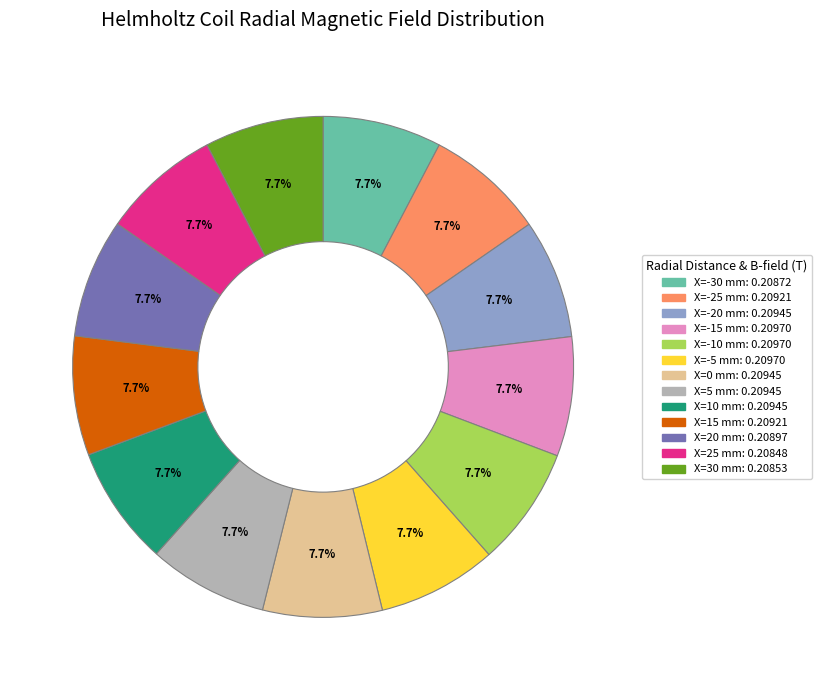

Count the number of slices in the pie.

13